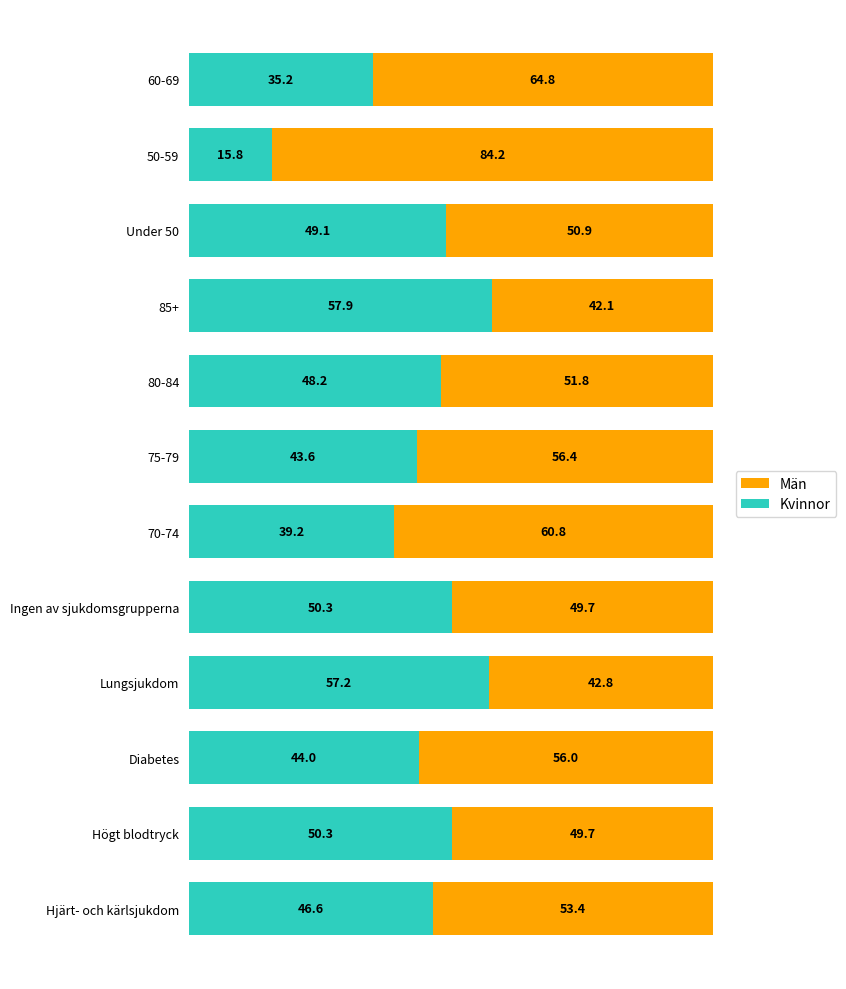

Which category has the highest value in the Kvinnor series?

85+